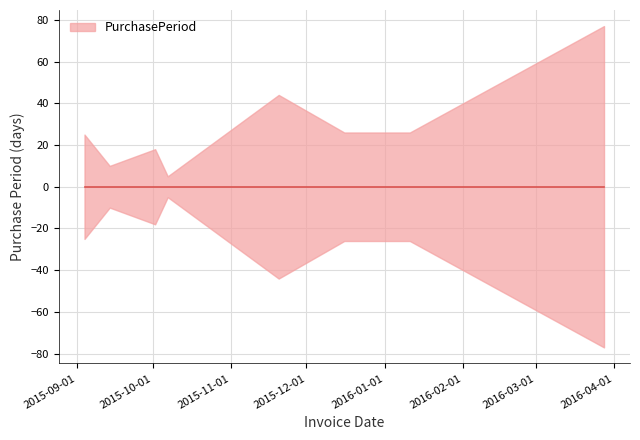

What is the label of the 2nd point from the left?

2015-09-14